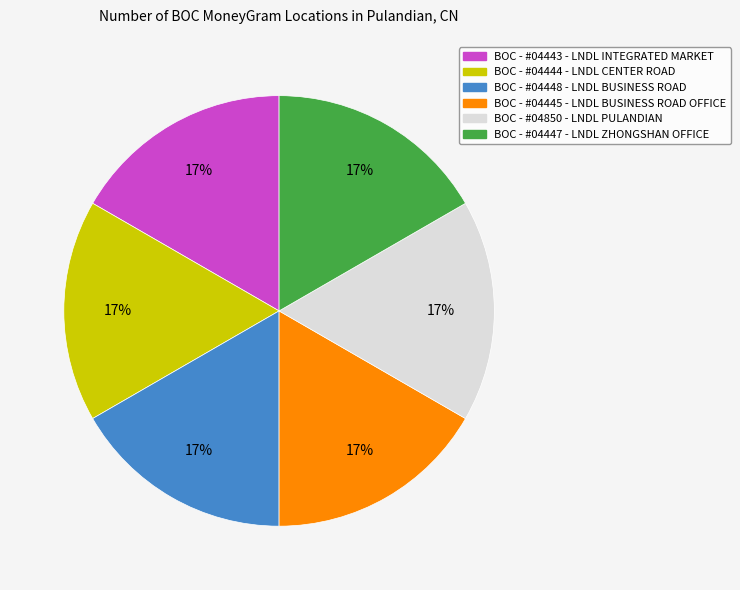

True or false: BOC - #04443 - LNDL INTEGRATED MARKET accounts for 17% of the total.

True